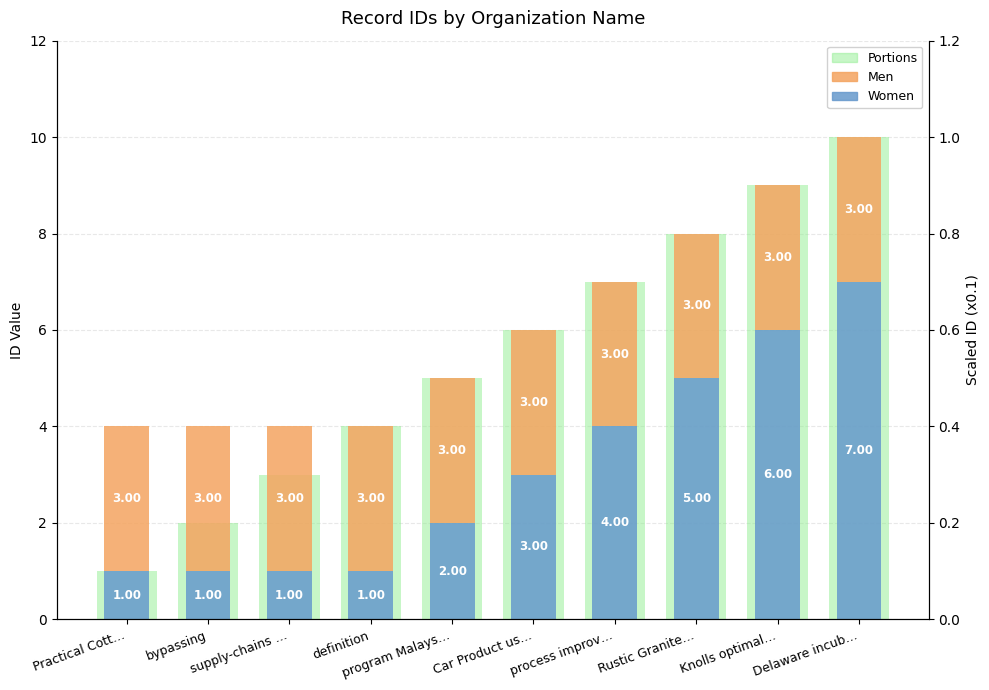

At how many categories does at least one series exceed 1?

10